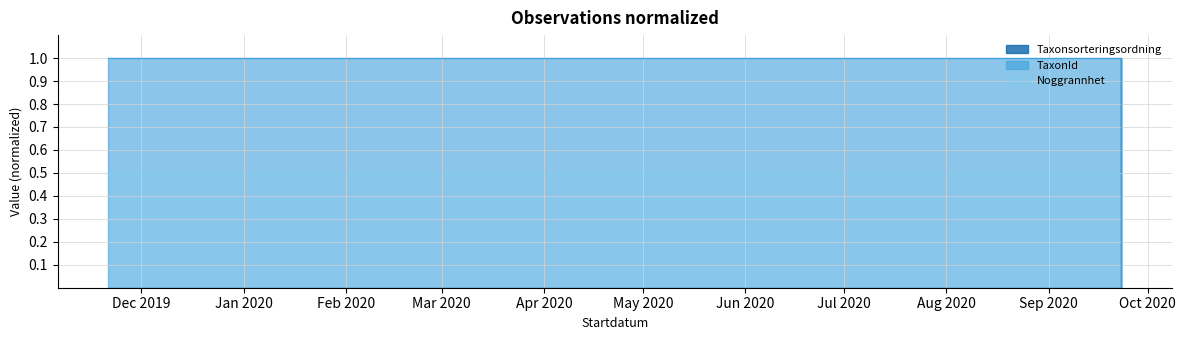

The Taxonsorteringsordning series shows -1 at 2020-09-23. True or false?

False